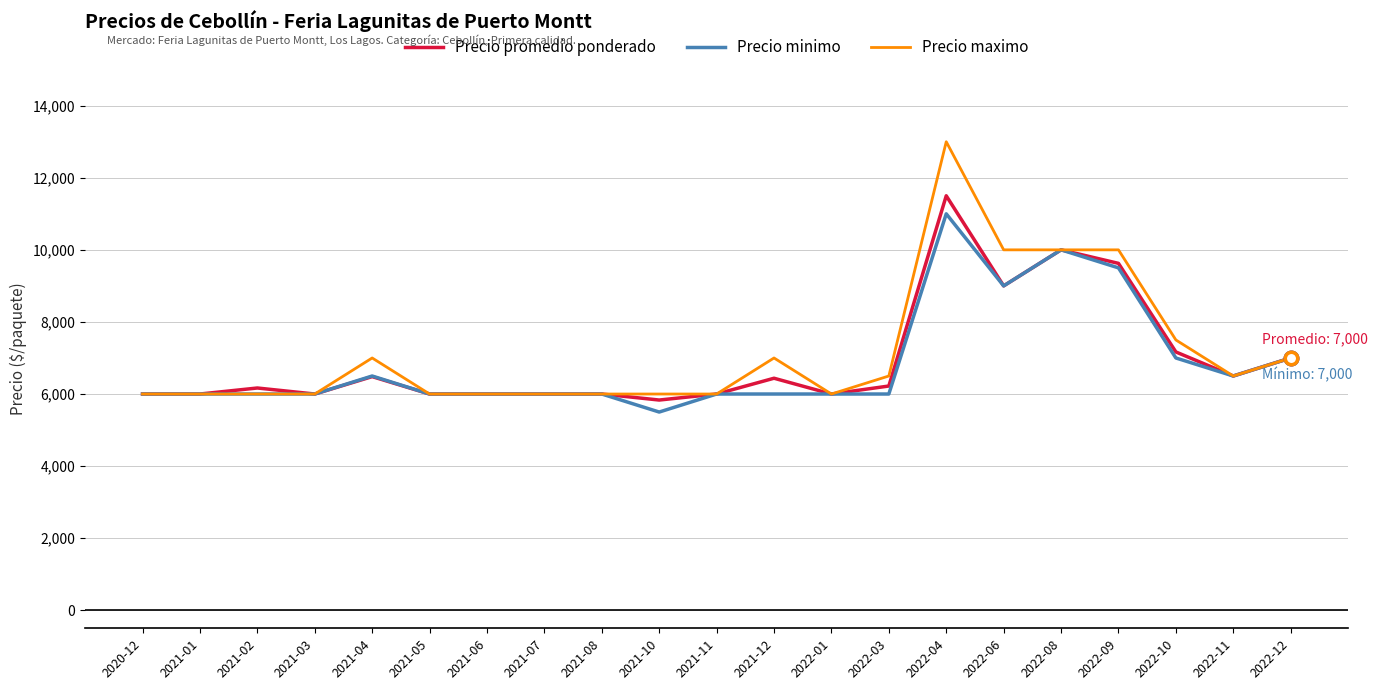

What is the difference between the highest and lowest values at 2022-09?

500